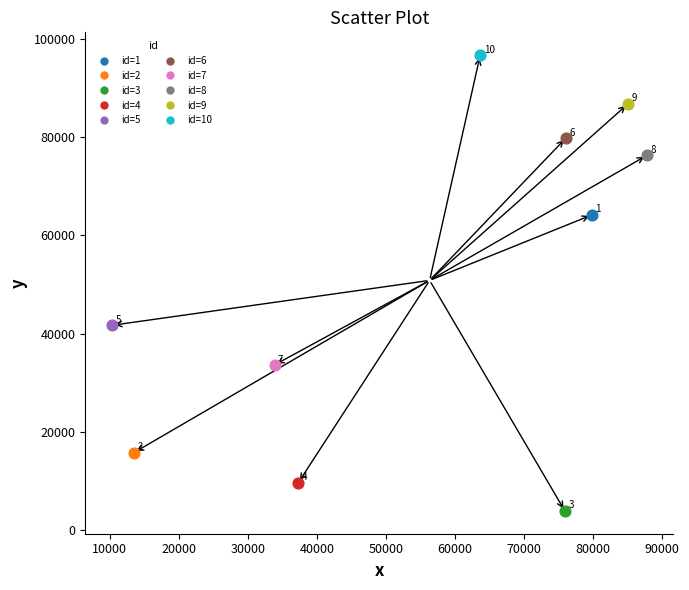

Which series contains the lowest Y value?

id=3